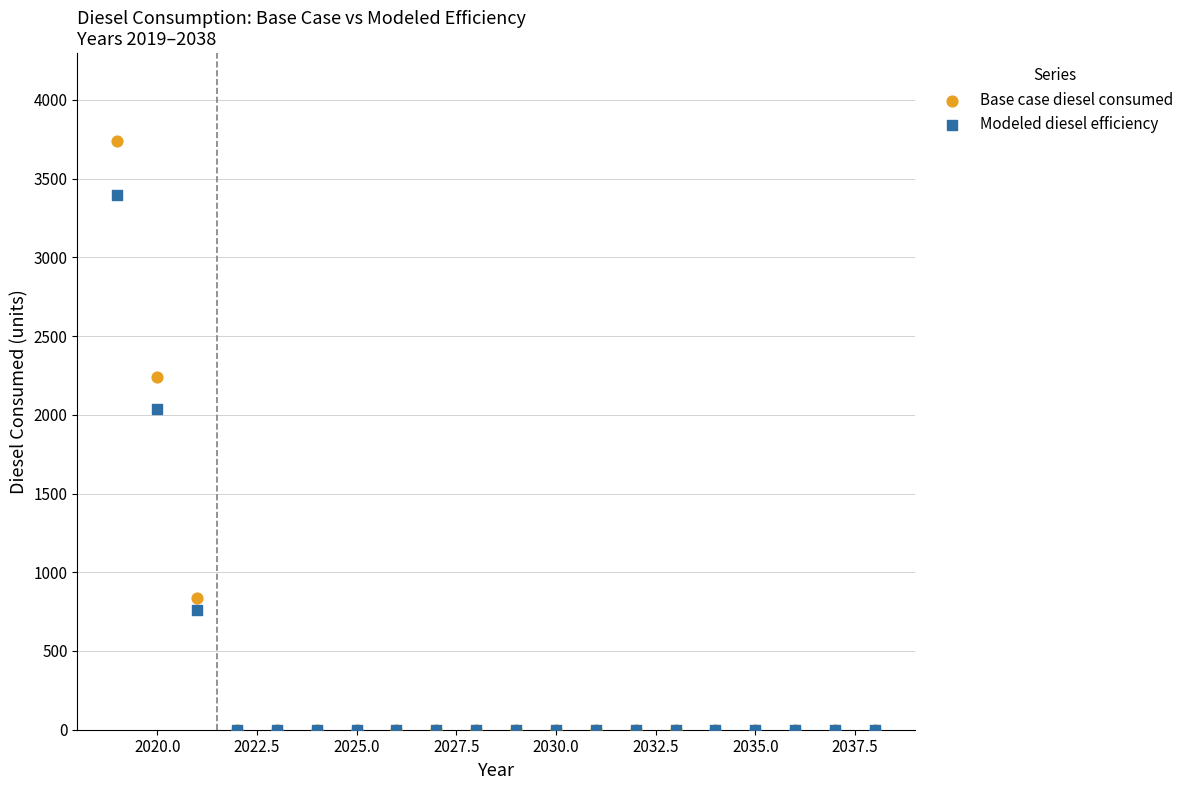

In the Modeled diesel efficiency series, what Y value is closest to 1698?

2038.2